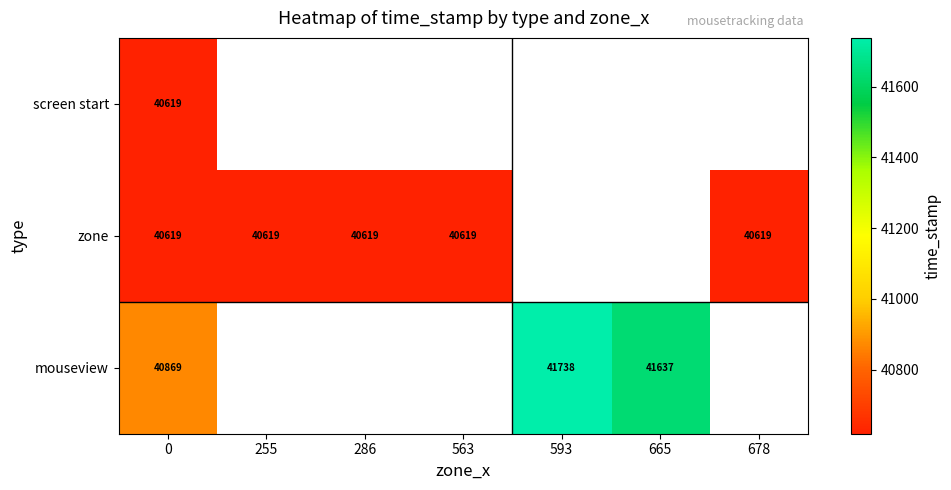

What is the difference between the mouseview values at 0 and 593?

869.0